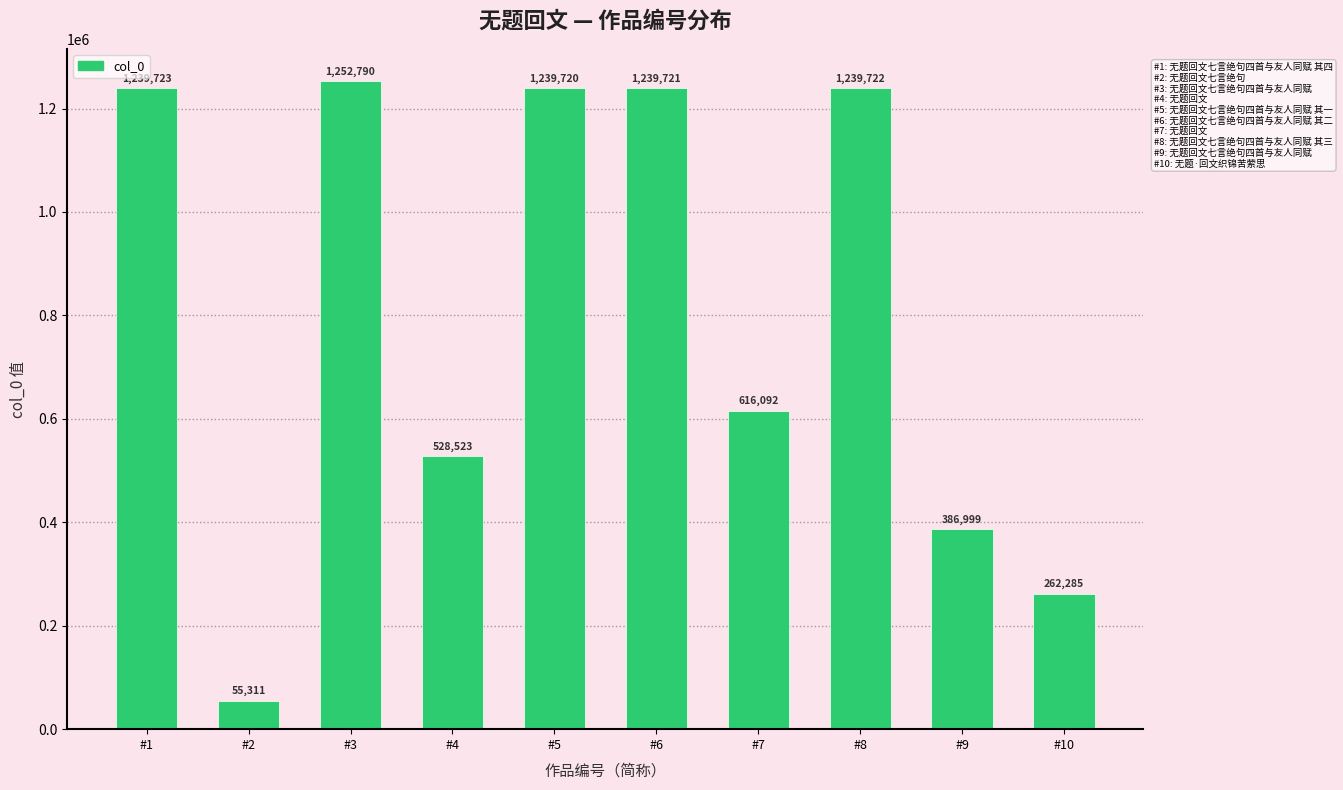

Reading left to right, transcribe all the data shown in this chart.

#1=1239723	#2=55311	#3=1252790	#4=528523	#5=1239720	#6=1239721	#7=616092	#8=1239722	#9=386999	#10=262285